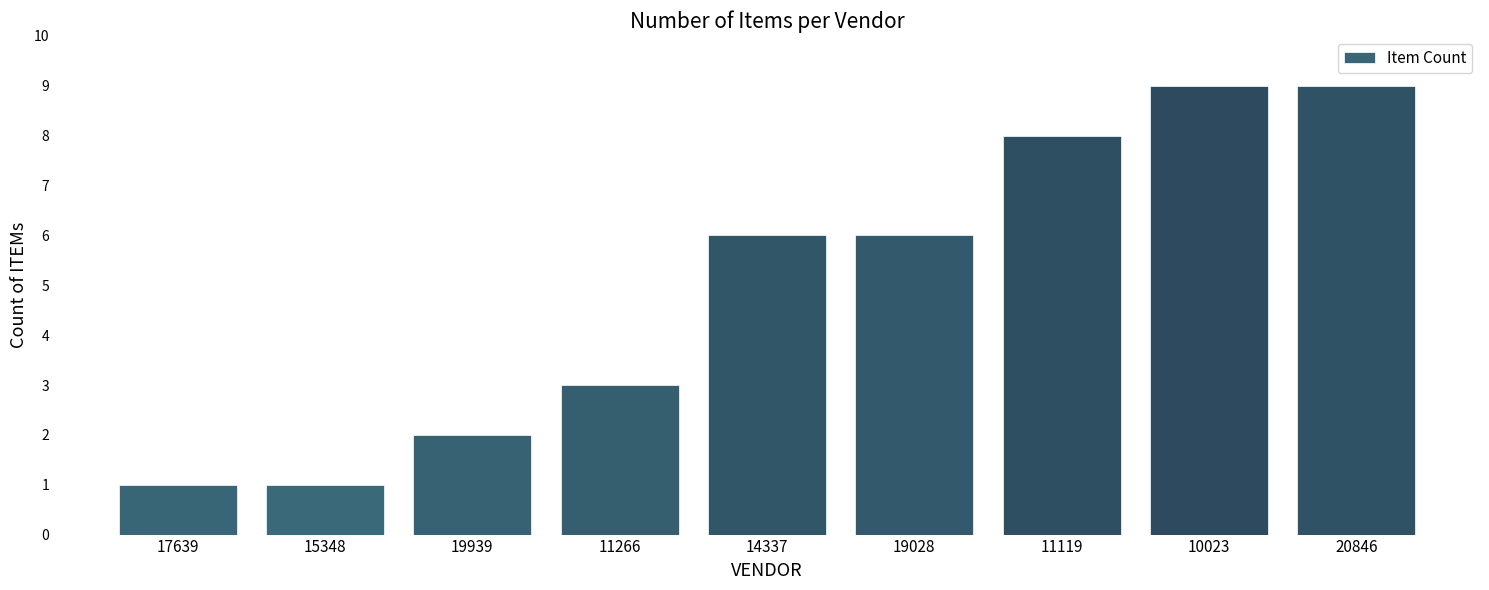

What is the label of the 8th bar from the right?

15348